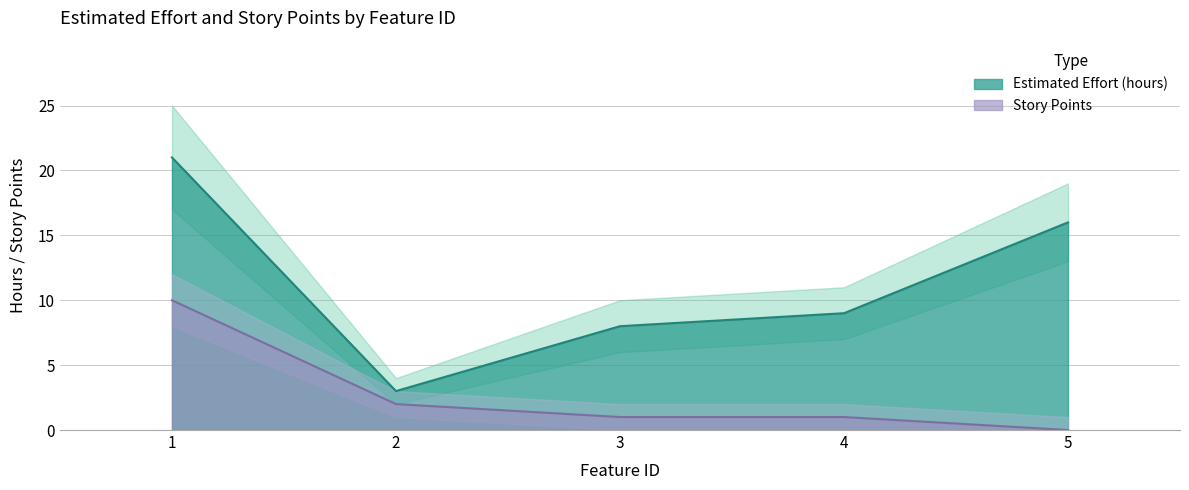

True or false: Story Points and Estimated Effort (hours) cross at least once.

False